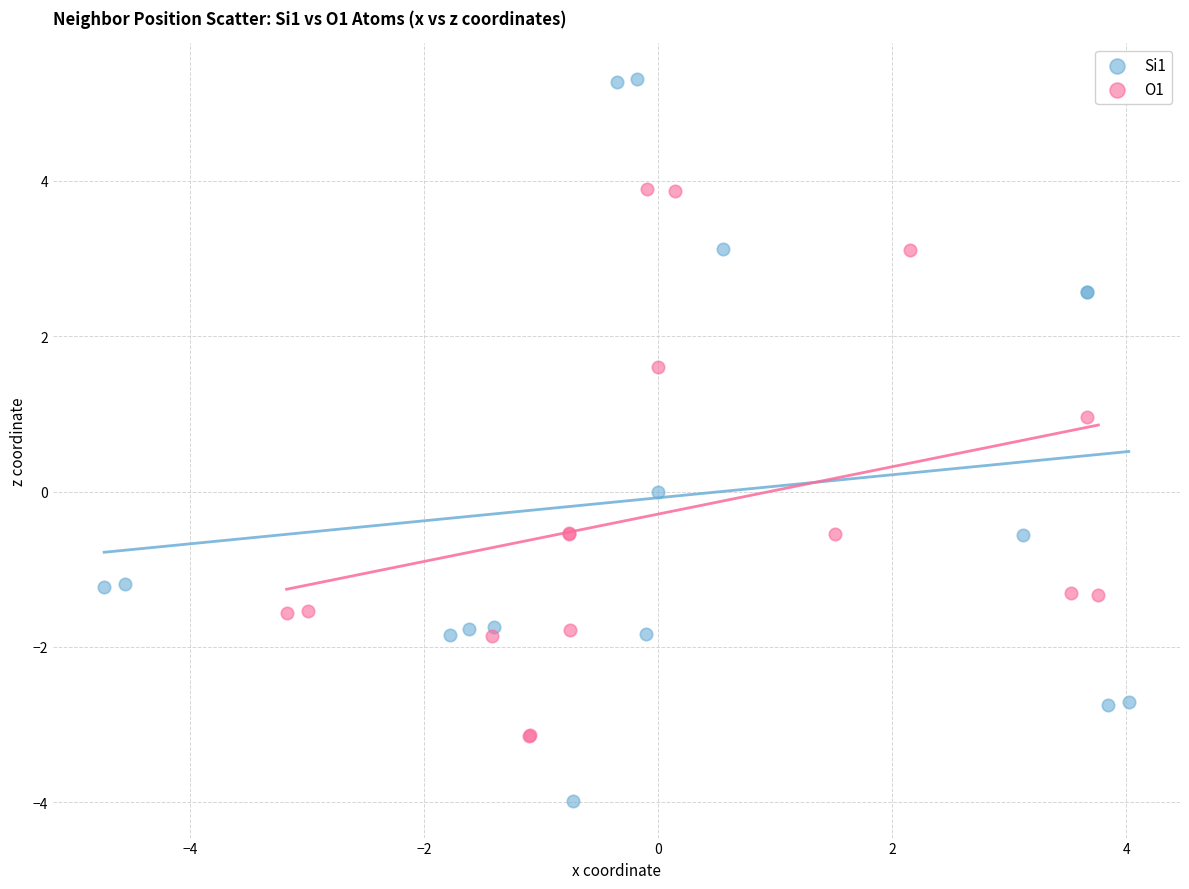

Which series reaches the maximum Y coordinate?

Si1